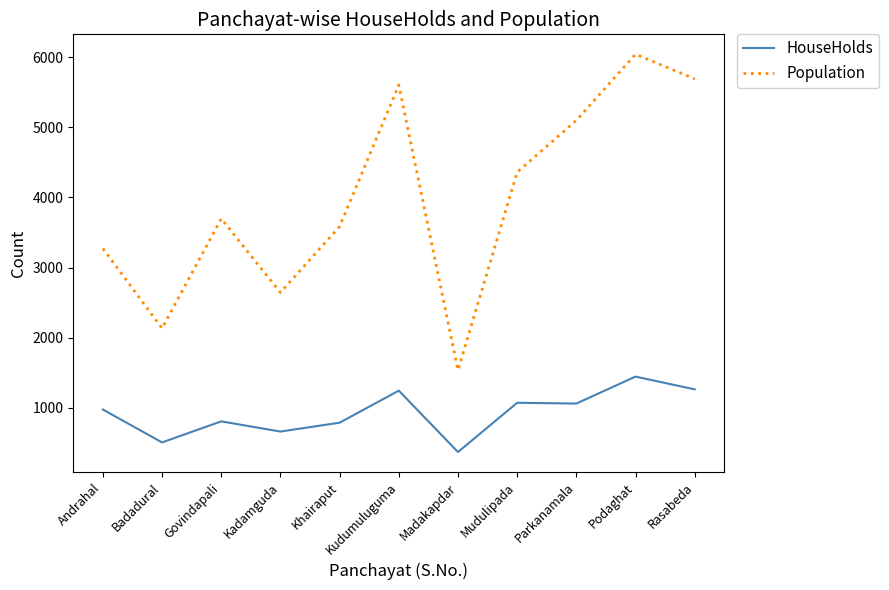

The value of HouseHolds at Rasabeda is 802. True or false?

False